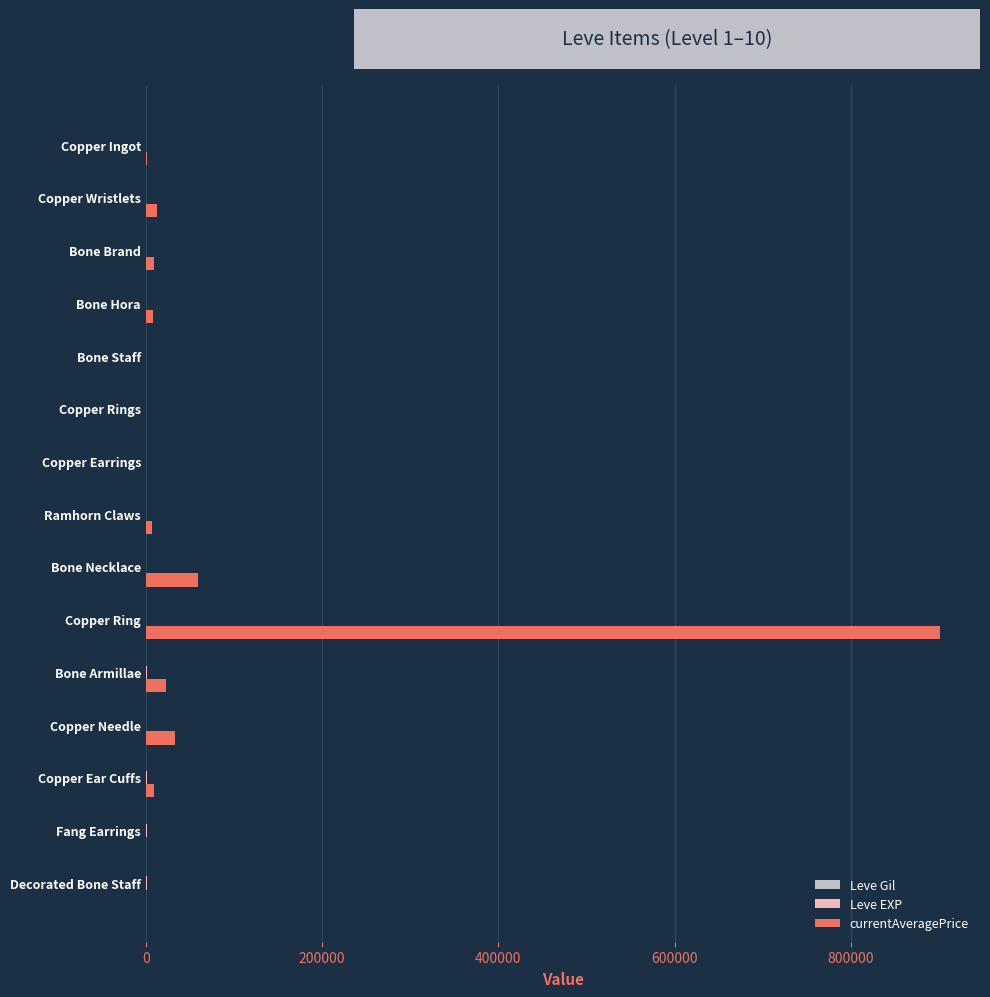

What is the maximum value shown in the chart?

901575